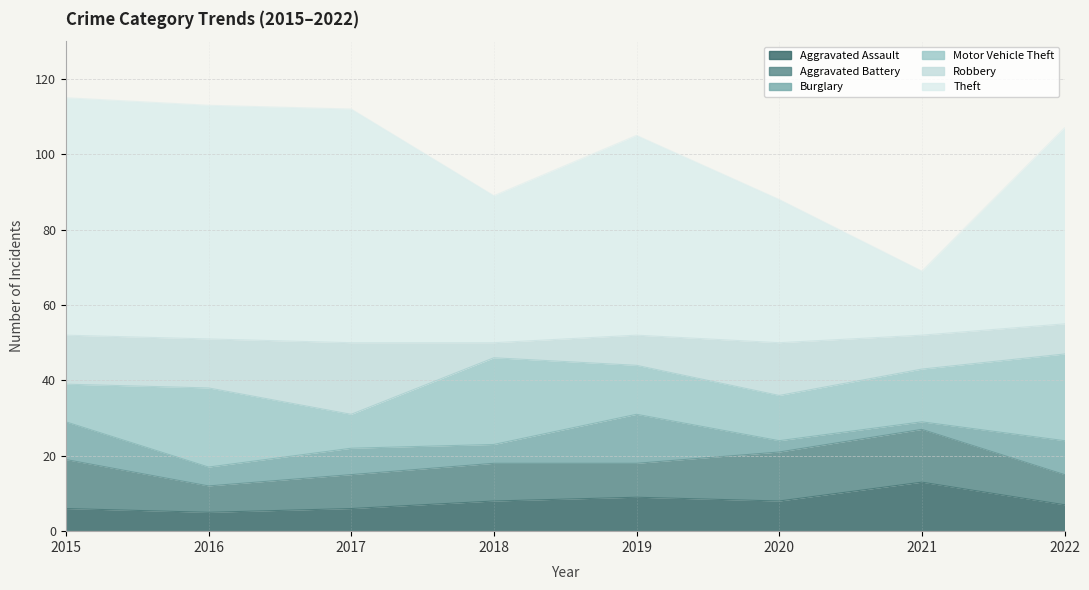

What is the difference between the maximum and minimum values in the Aggravated Battery series?

7